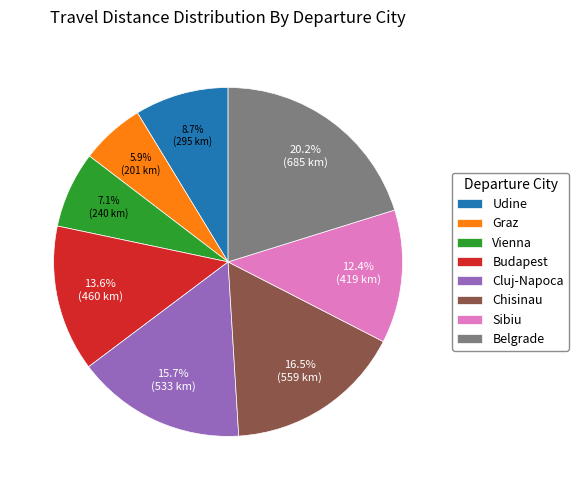

To the nearest percent, what is the difference between the largest and smallest slice percentages?

14%